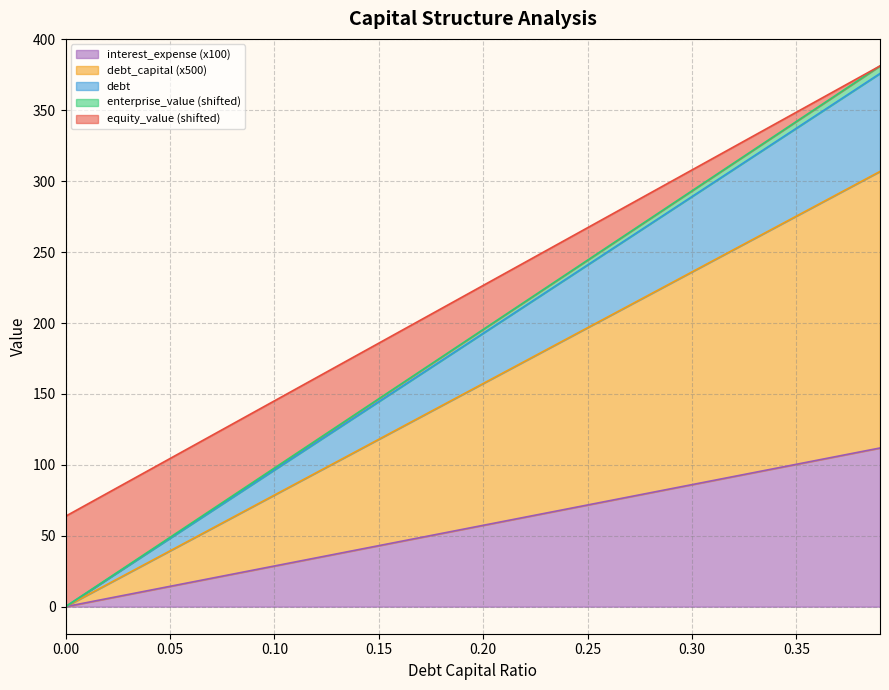

What is the label of the 13th point from the left?

0.12